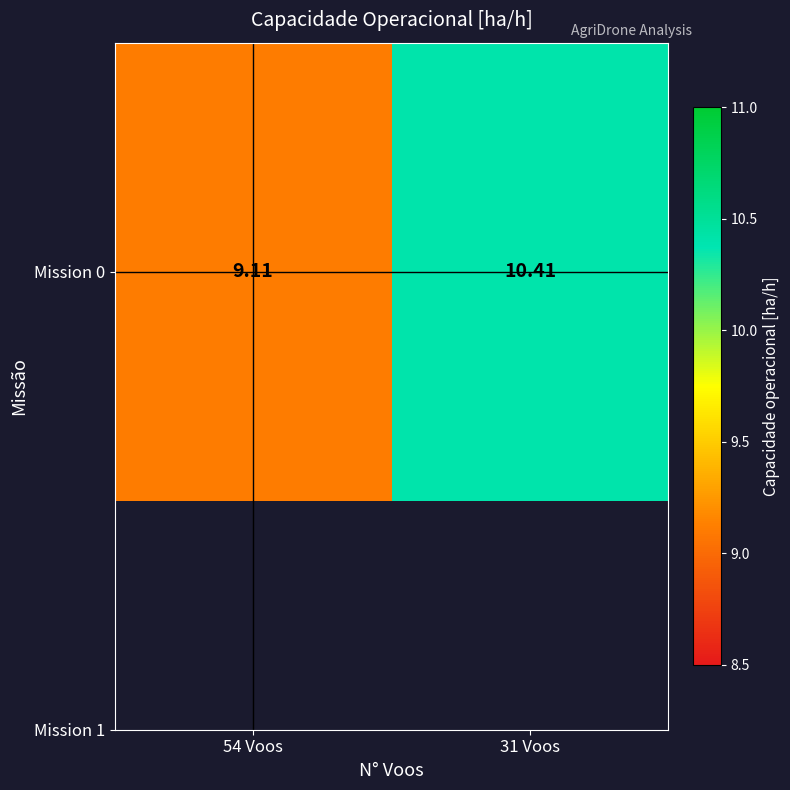

Rank the categories by value from lowest to highest.

54 Voos, 31 Voos